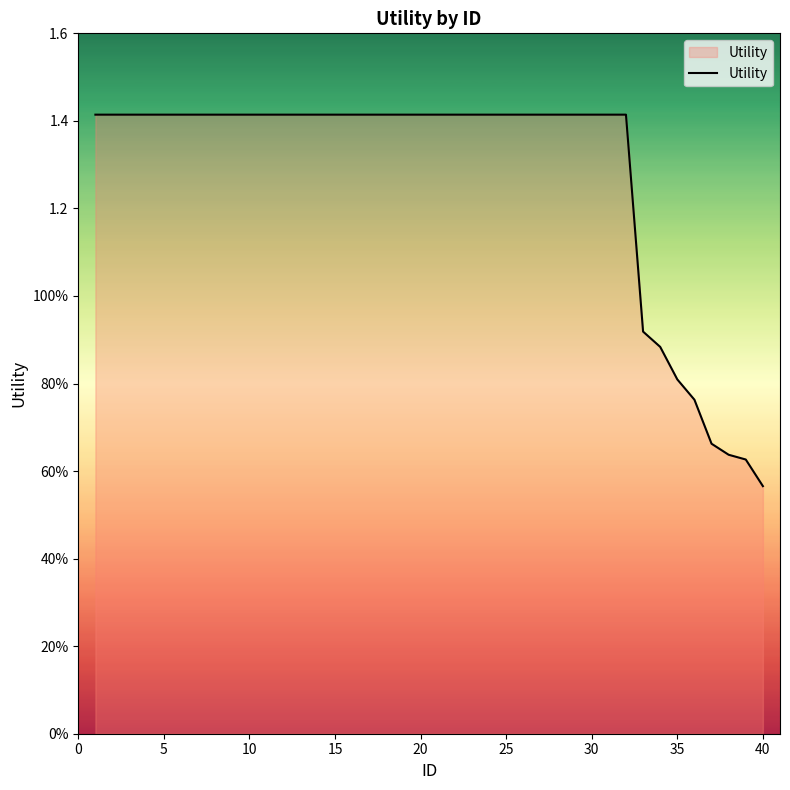

Is this an area chart (filled region under the line)?

Yes